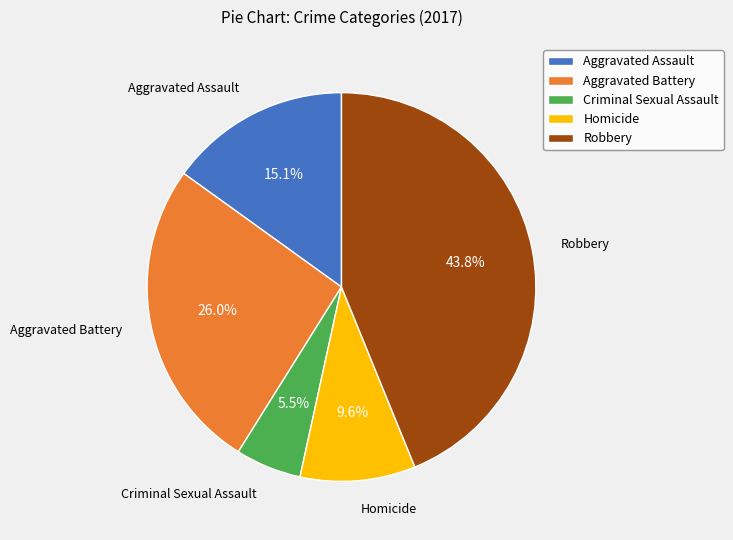

To the nearest percent, what is the difference between the Robbery and Aggravated Assault slice percentages?

29%